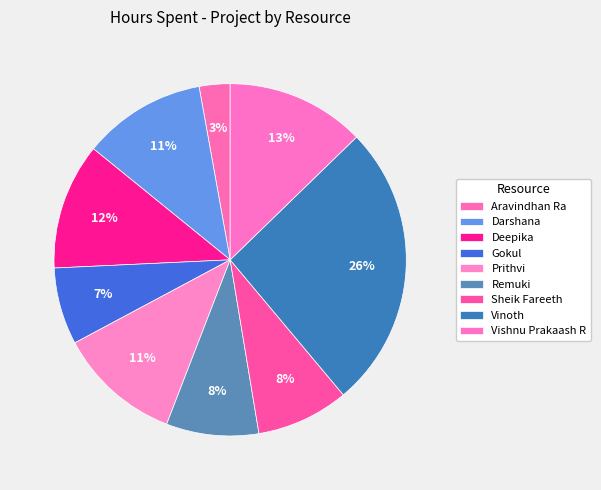

How many slices are in this pie chart?

9